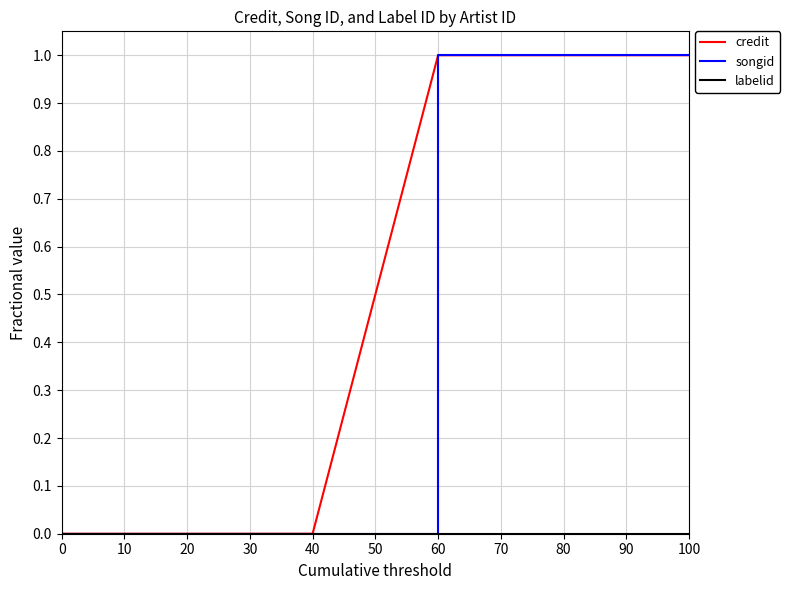

Does the chart display data point markers on the line(s)?

No